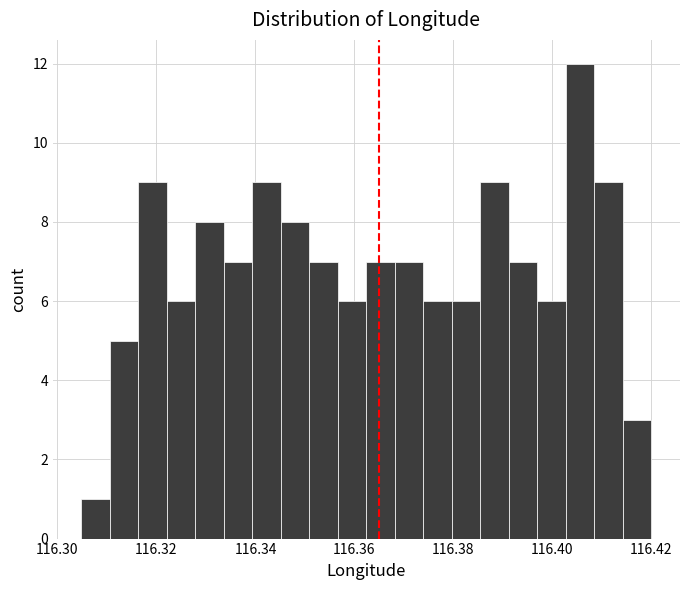

Read against the x-axis, roughly where is the centre of the tallest bar?

116.406